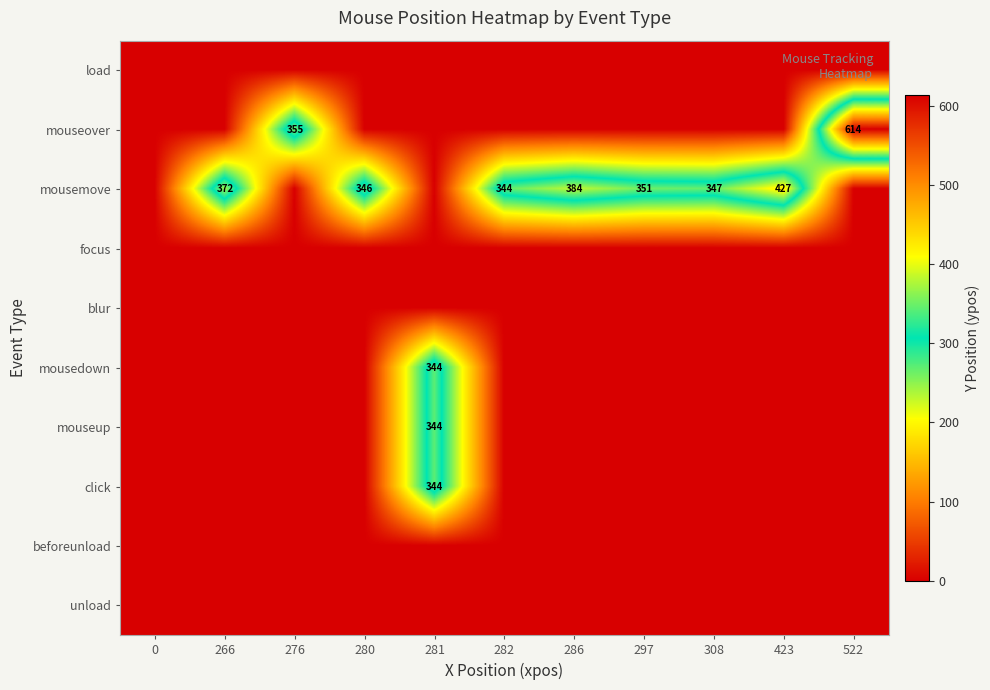

What is the sum of the mousemove values at 423 and 282?

771